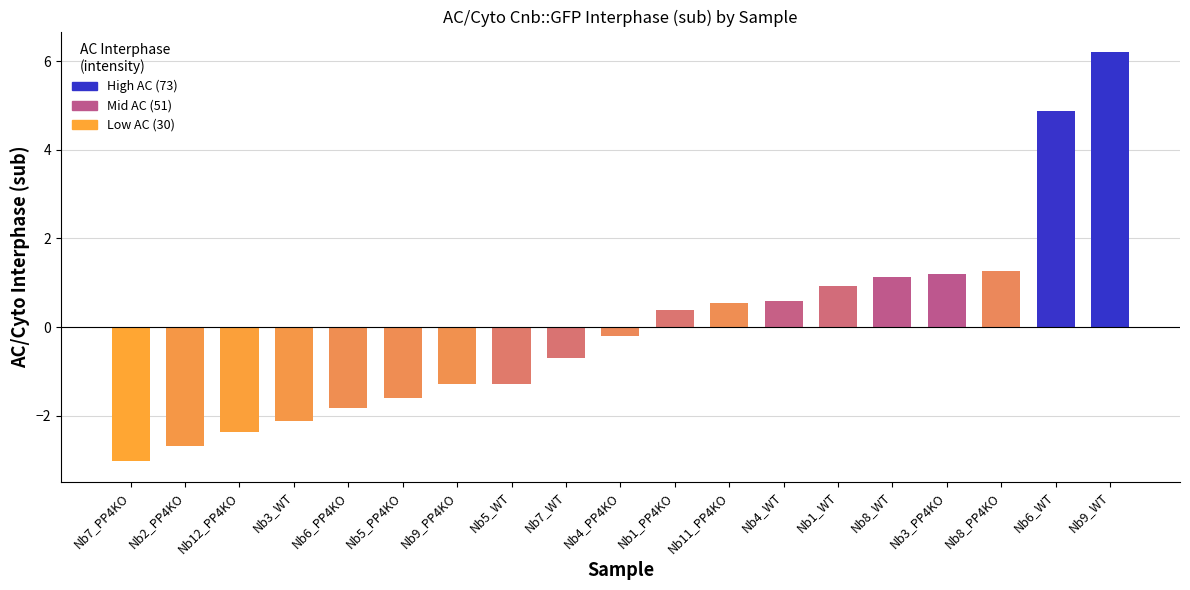

What is the value of the 17th bar from the left?

1.3